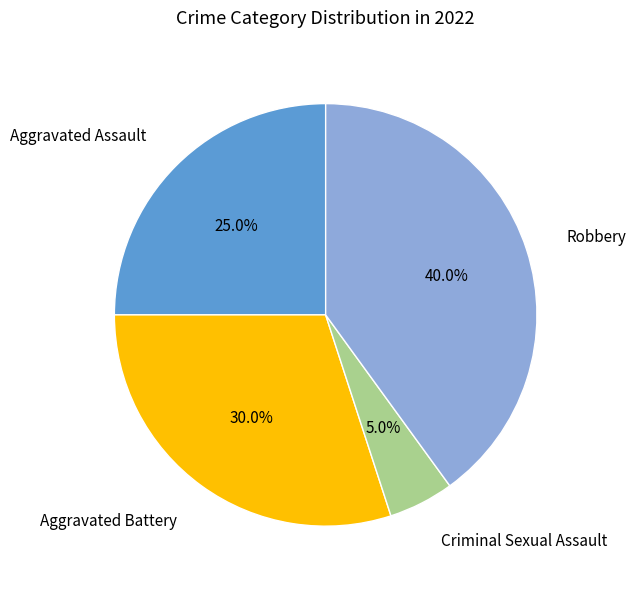

Is there a majority slice in this chart?

No